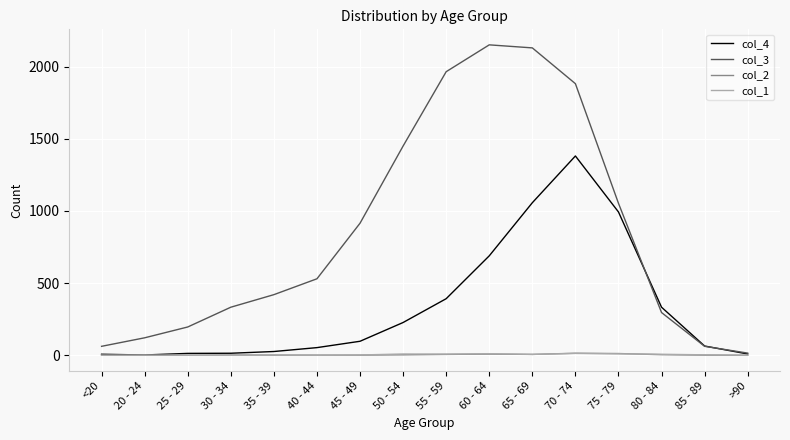

True or false: col_4 has a value of 993 at 75 - 79.

True